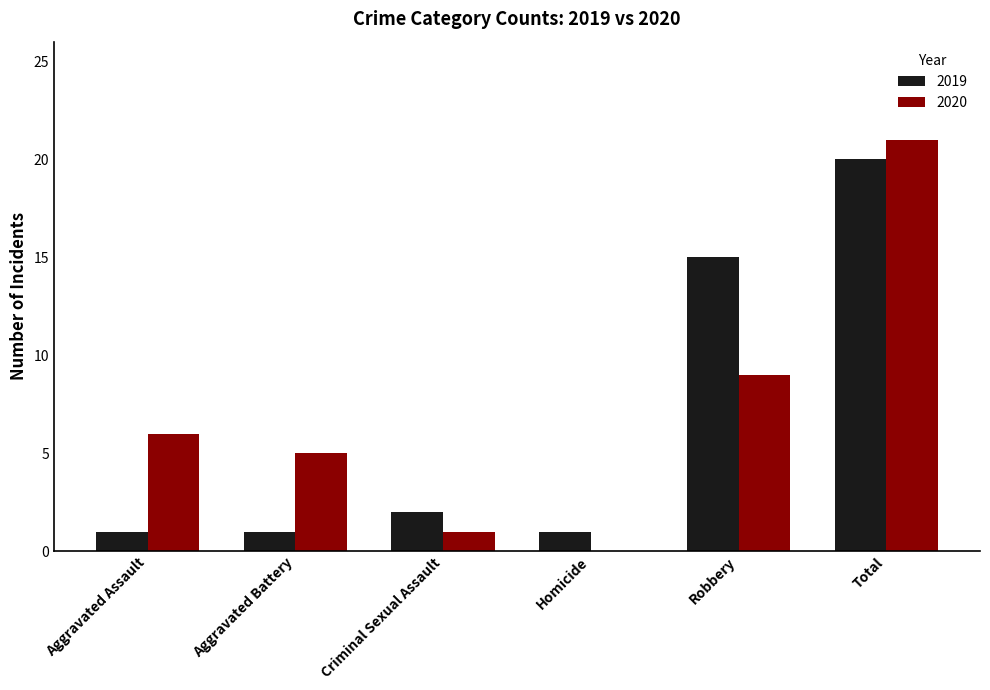

What is the sum of the 2020 values at Aggravated Assault and Aggravated Battery?

11